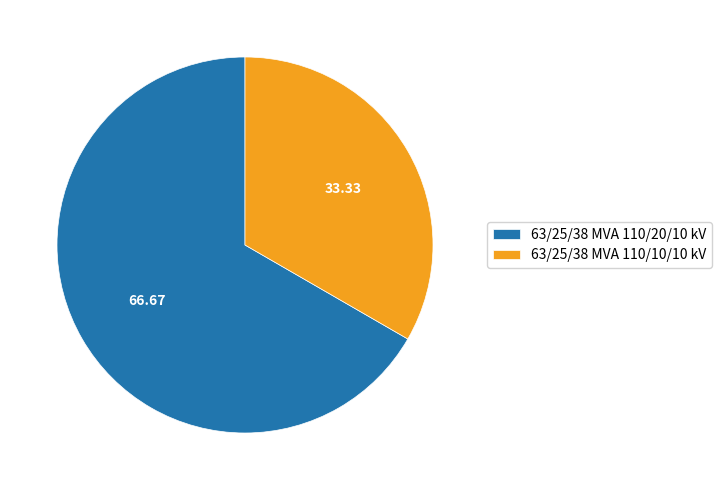

Is the sum of 63/25/38 MVA 110/20/10 kV and 63/25/38 MVA 110/10/10 kV greater than half?

Yes